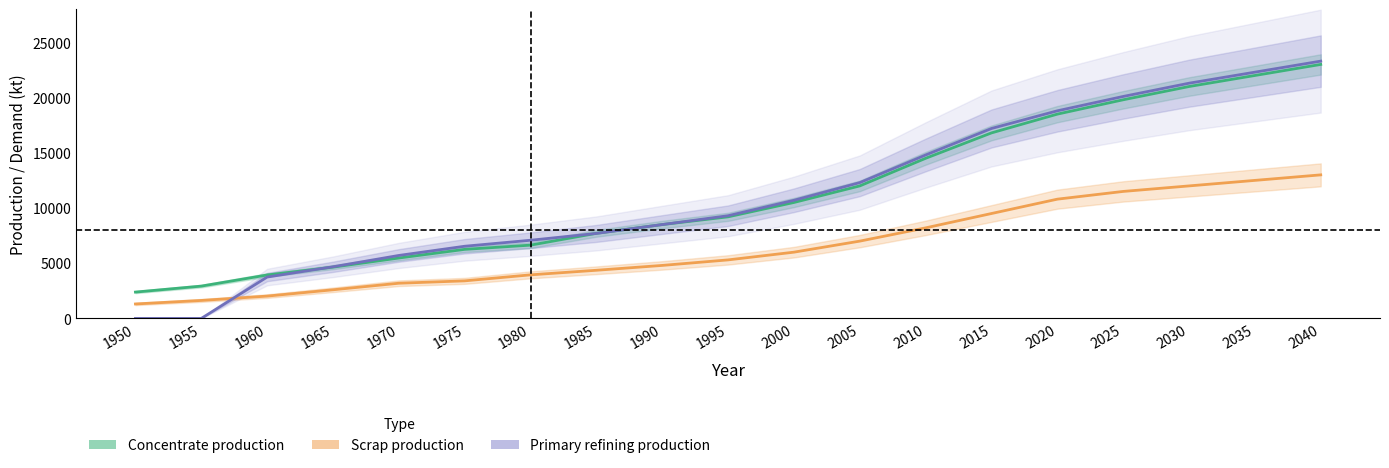

How many lines are shown in the chart?

3